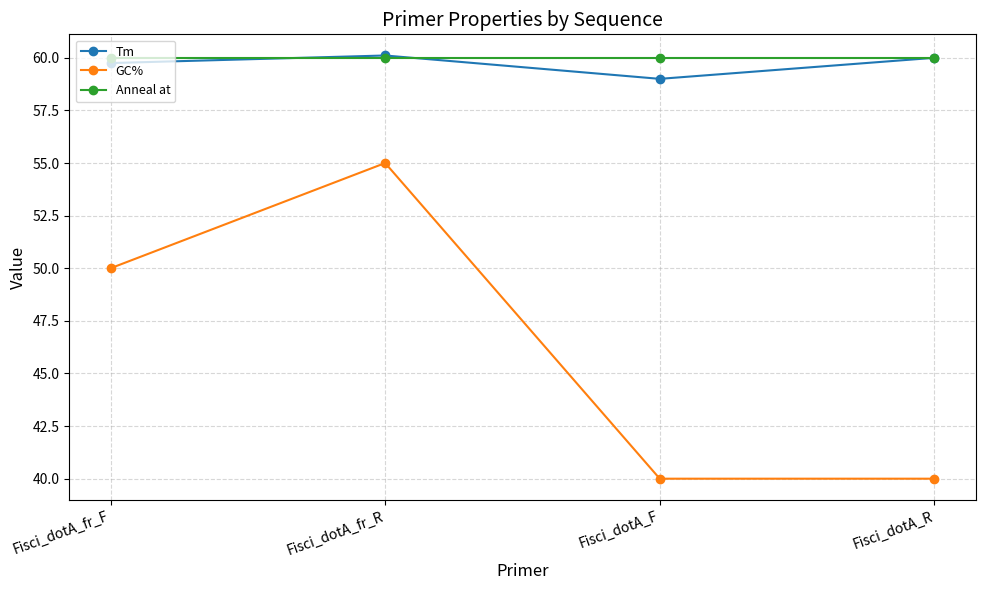

Where do Anneal at and Tm first cross each other?

Fisci_dotA_fr_F and Fisci_dotA_fr_R